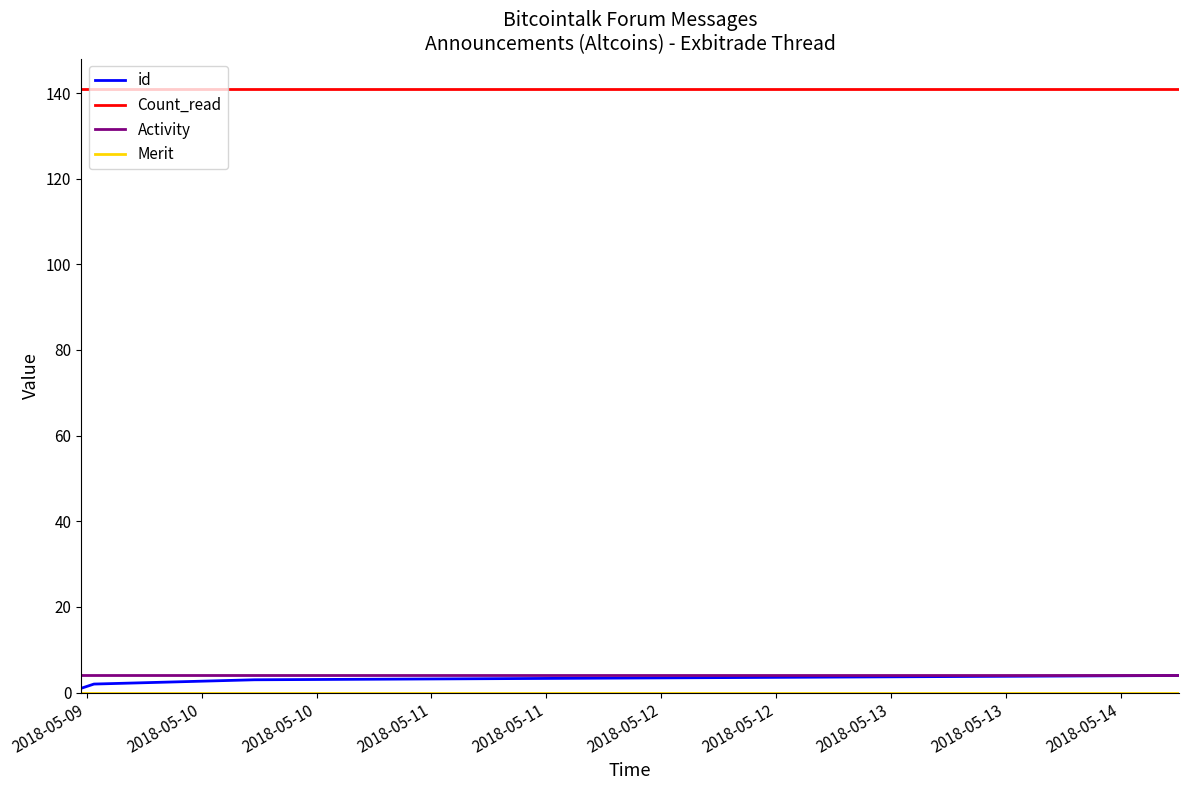

What is the maximum value shown in the chart?

141